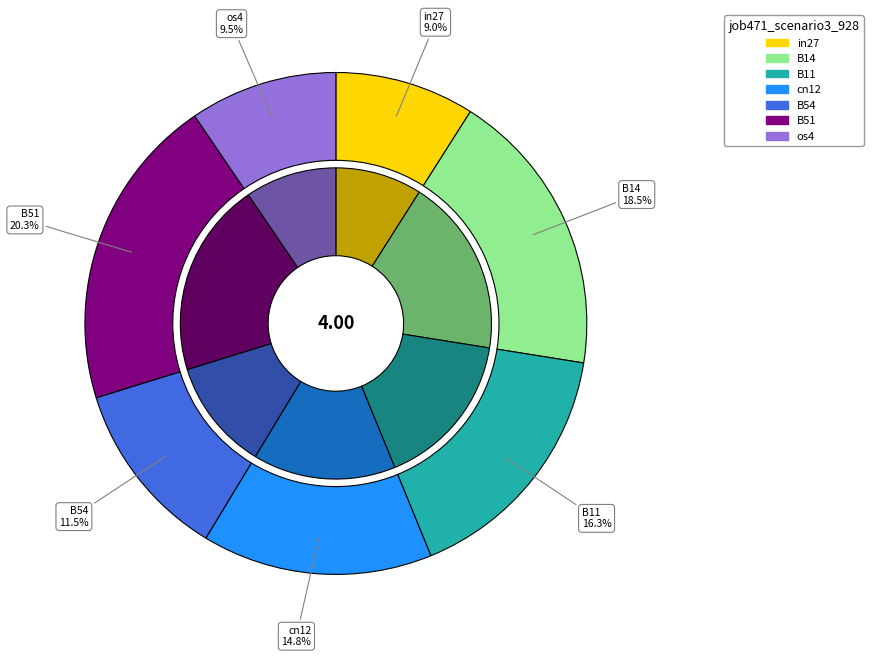

What percentage is the B51 slice, to the nearest percent?

20%